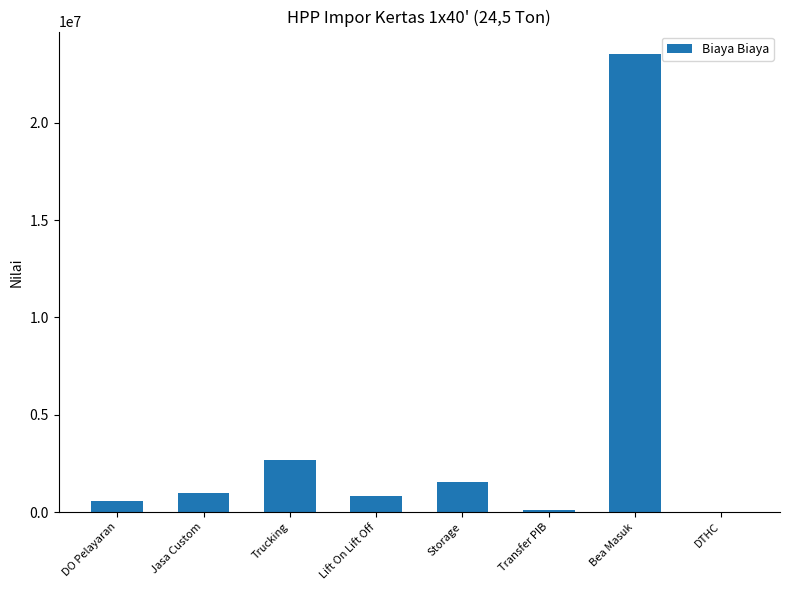

How many values are above zero?

7